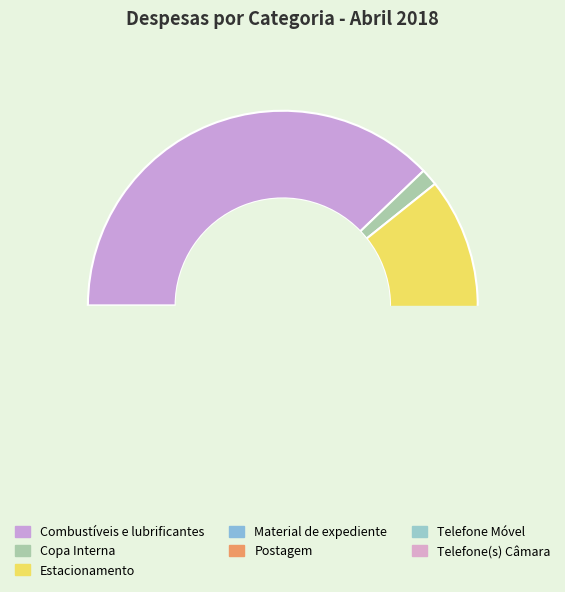

Is there a majority slice in this chart?

No